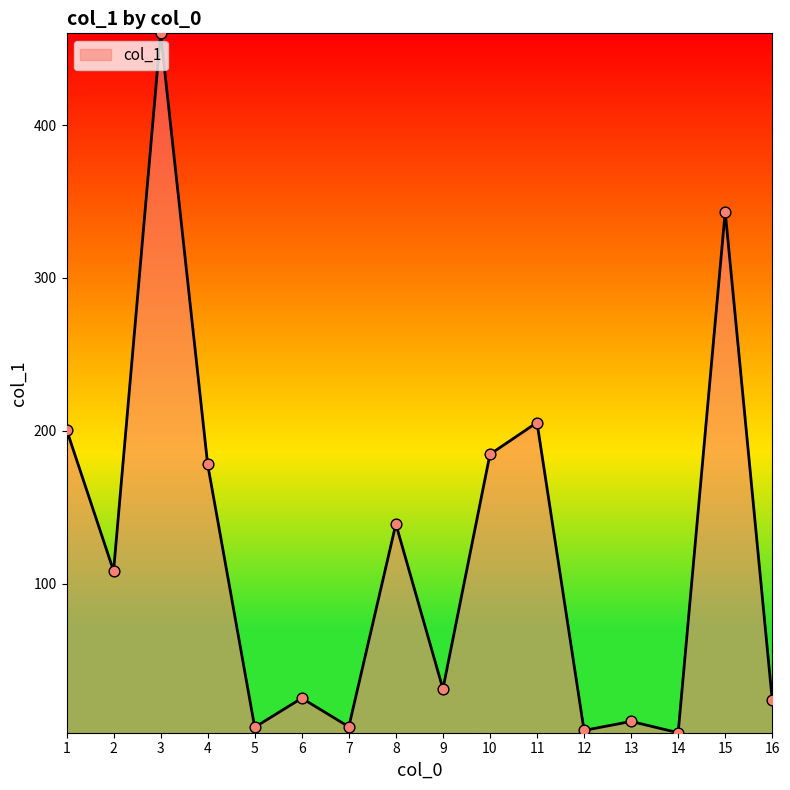

Approximately how many times larger is the value at 4 compared to 8?

1.3